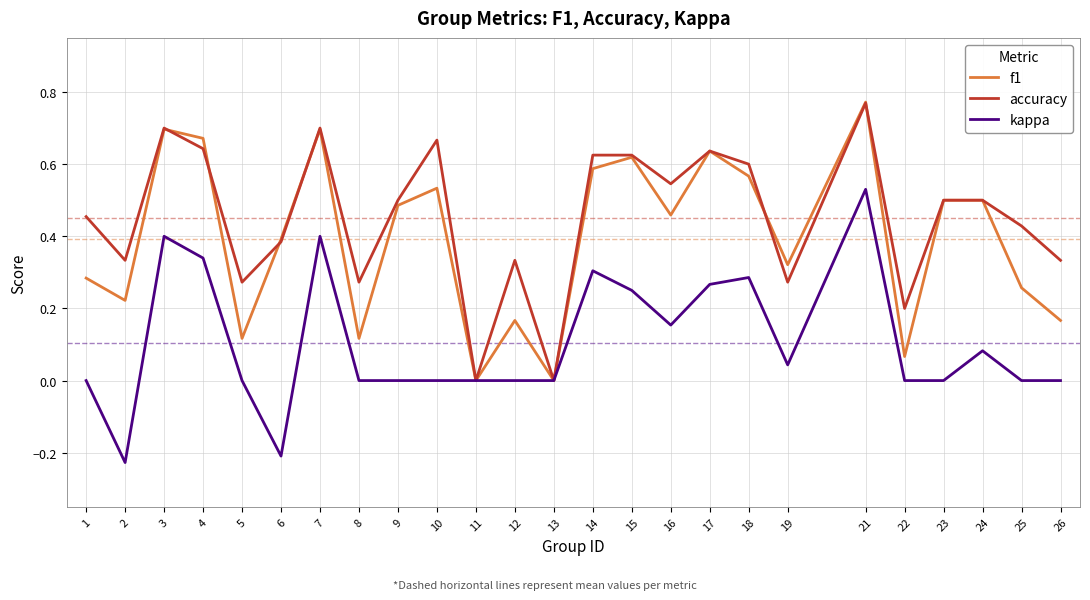

At which category is the sum across all series the highest?

21